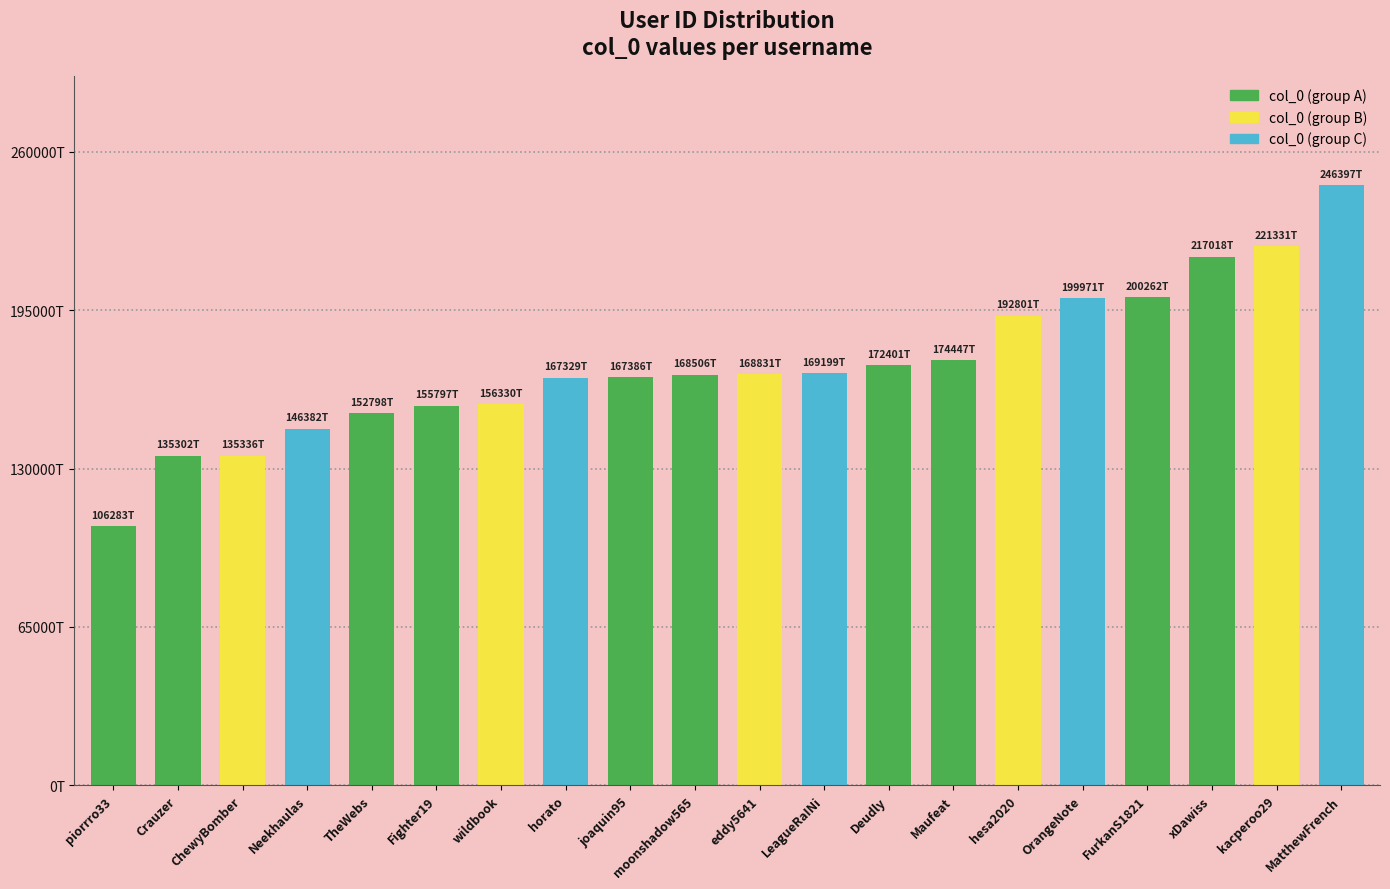

Does the chart contain any negative values?

No